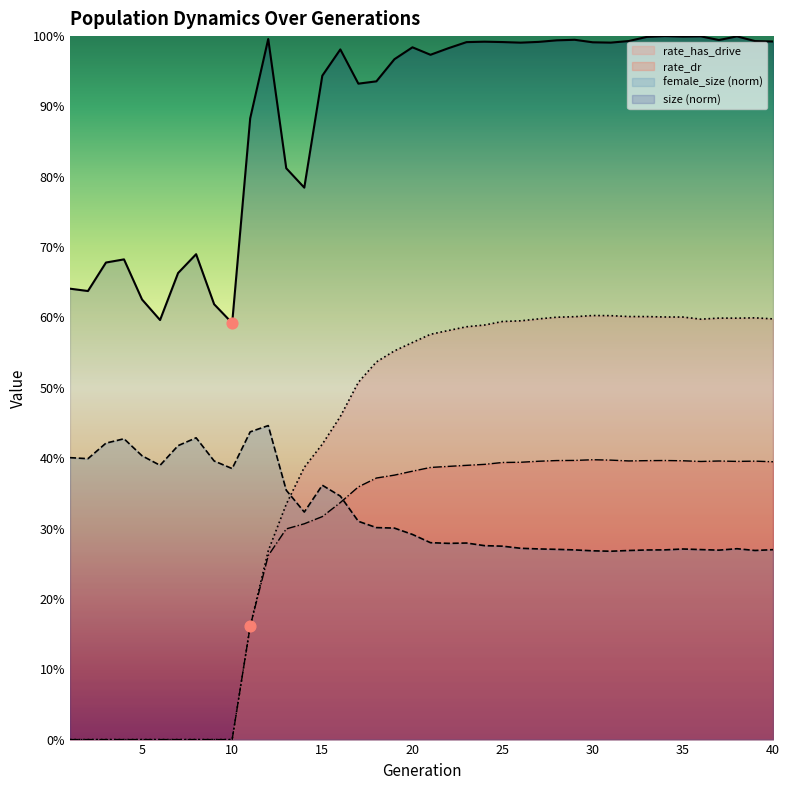

At how many categories does at least one series exceed 0?

40